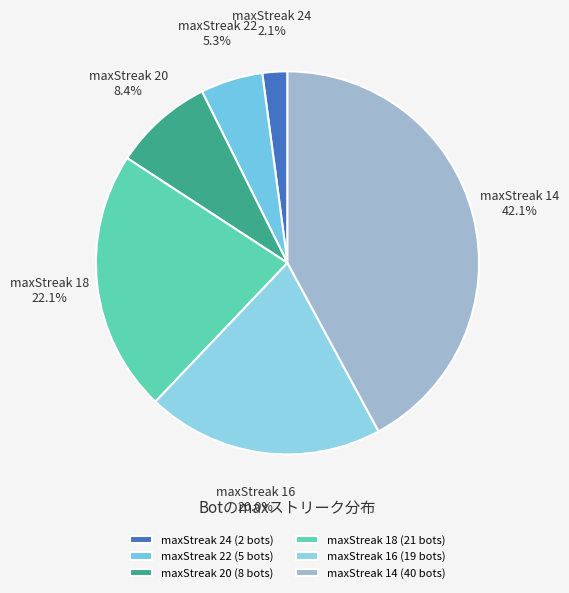

Does maxStreak 14 represent more than half of the total?

No